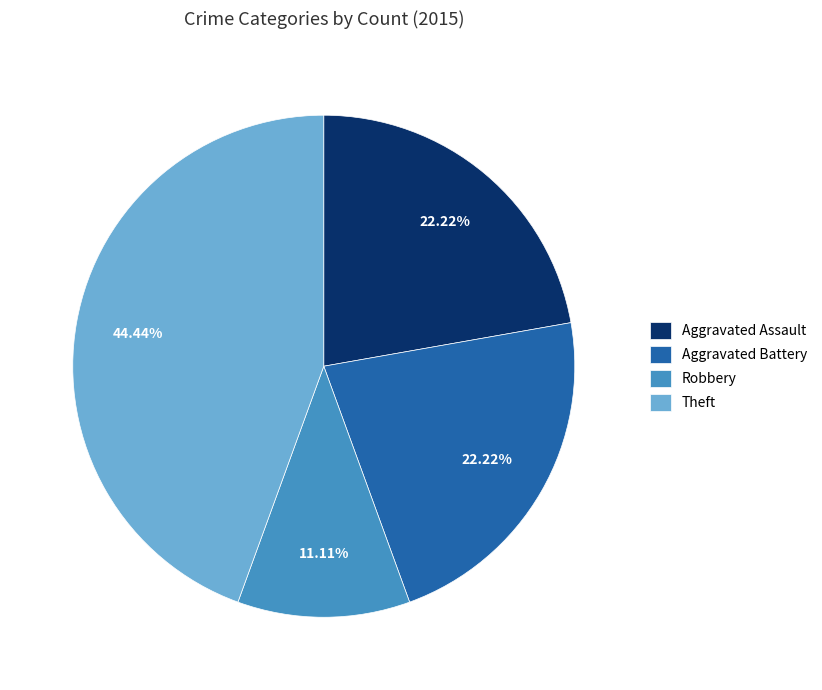

How many segments does this pie chart have?

4